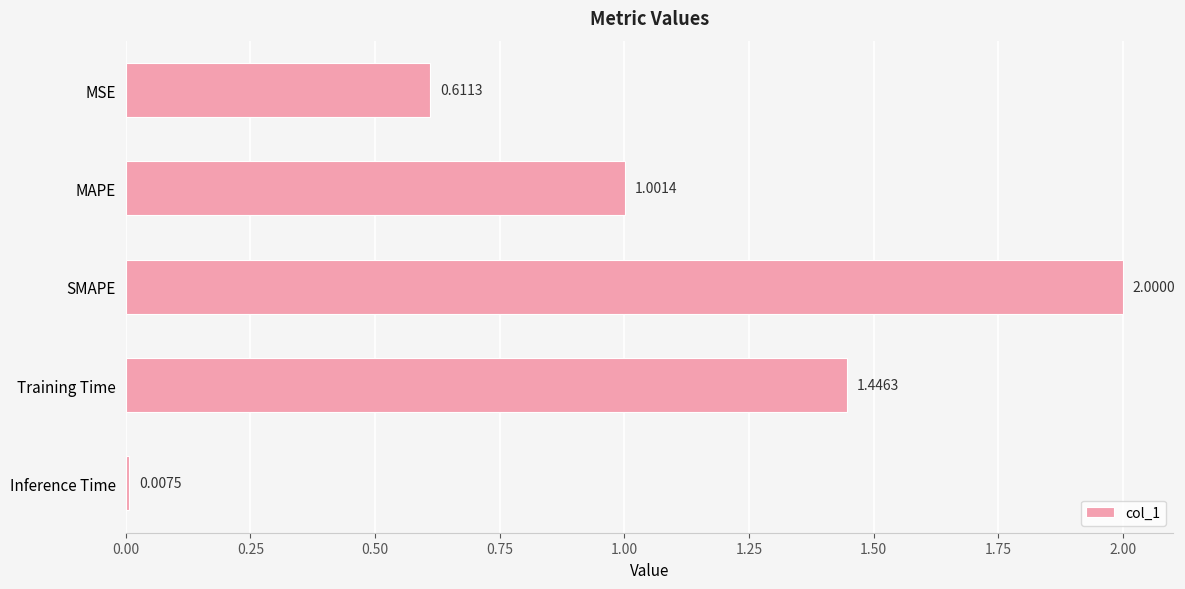

List the labels in order of value, smallest first.

Inference Time, MSE, MAPE, Training Time, SMAPE